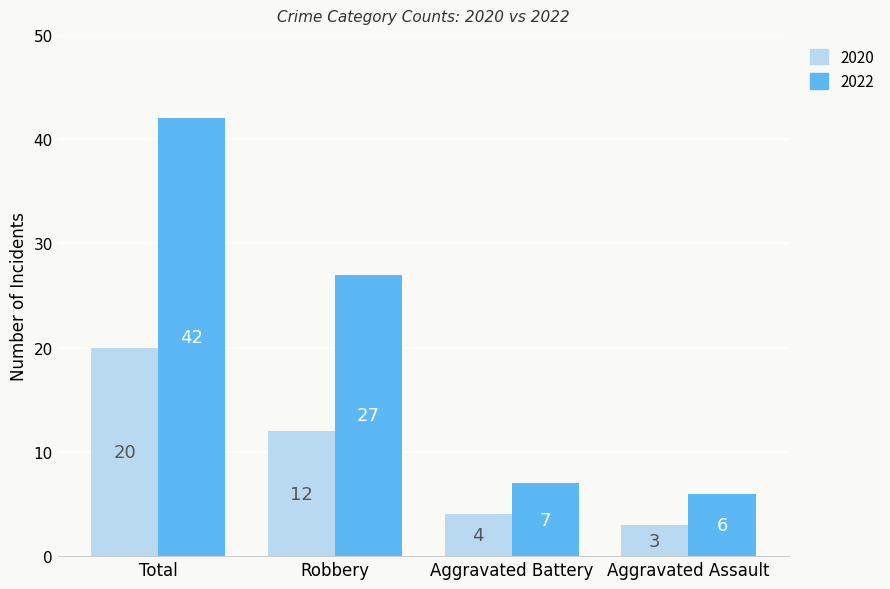

How many groups of bars are there?

4